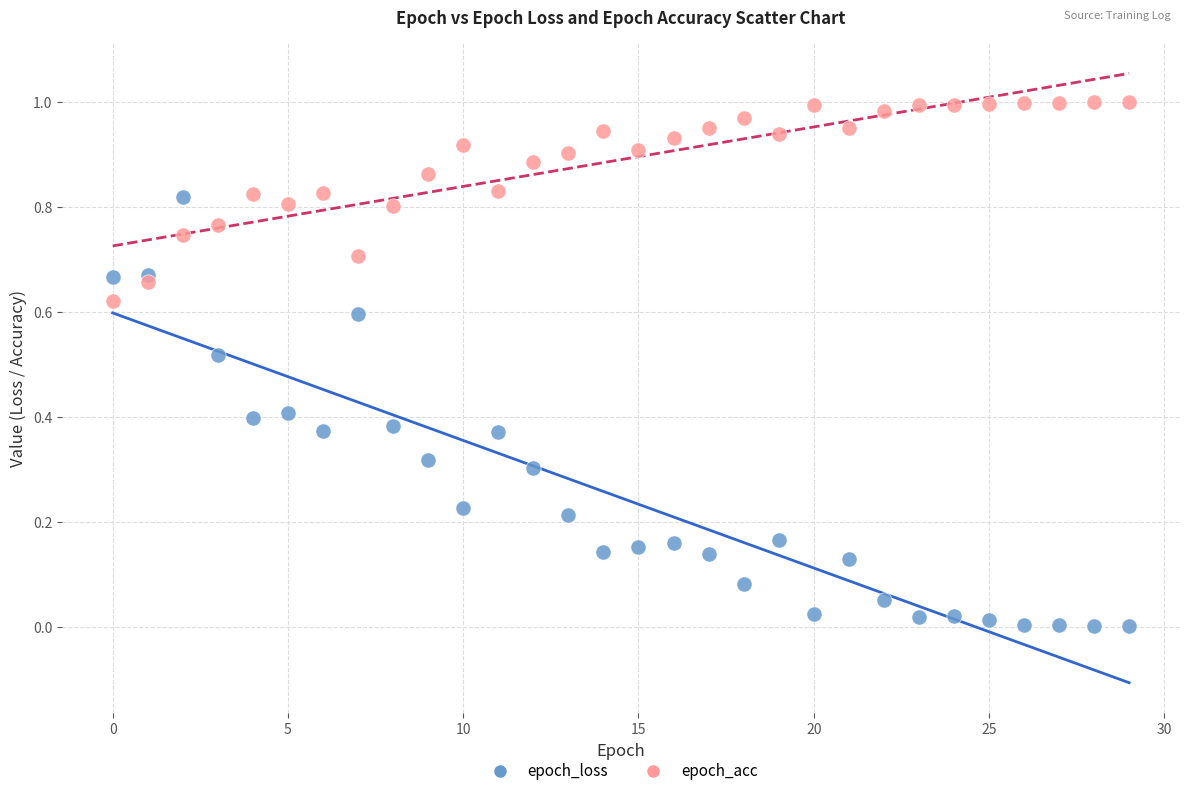

Which series contains the highest Y value?

epoch_acc